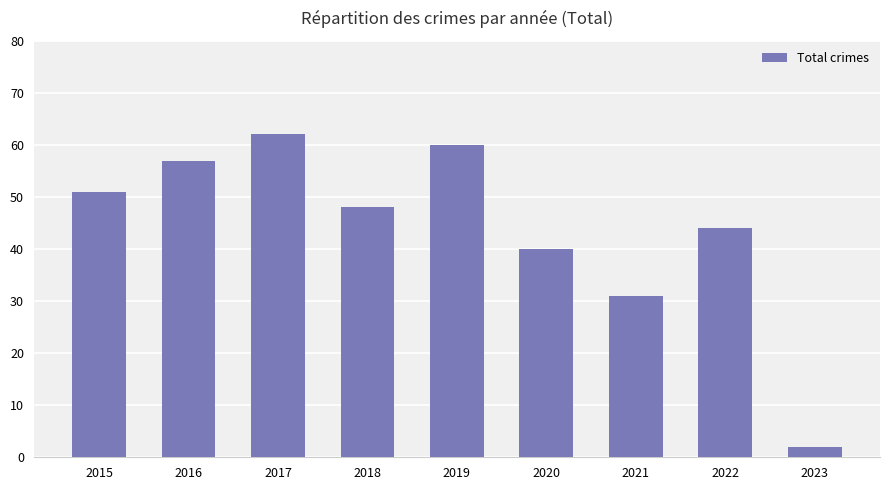

What is the difference between the second highest and second lowest values?

29